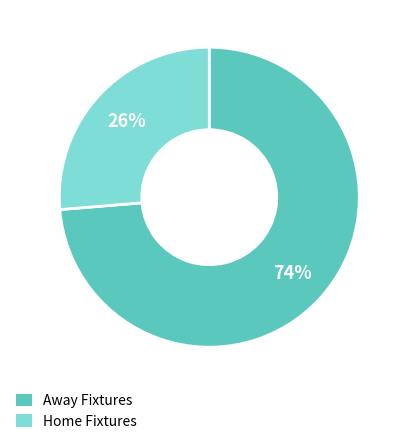

To the nearest percent, what is the average slice percentage?

50%